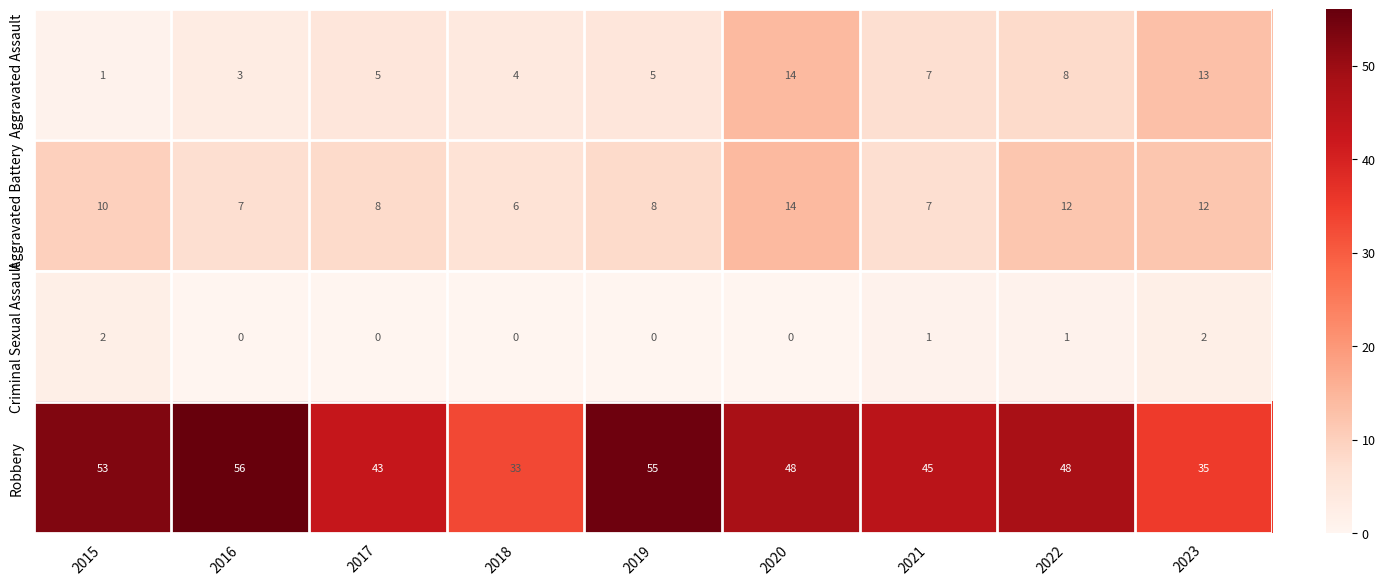

Rank the series at 2016 from lowest to highest value.

Criminal Sexual Assault, Aggravated Assault, Aggravated Battery, Robbery